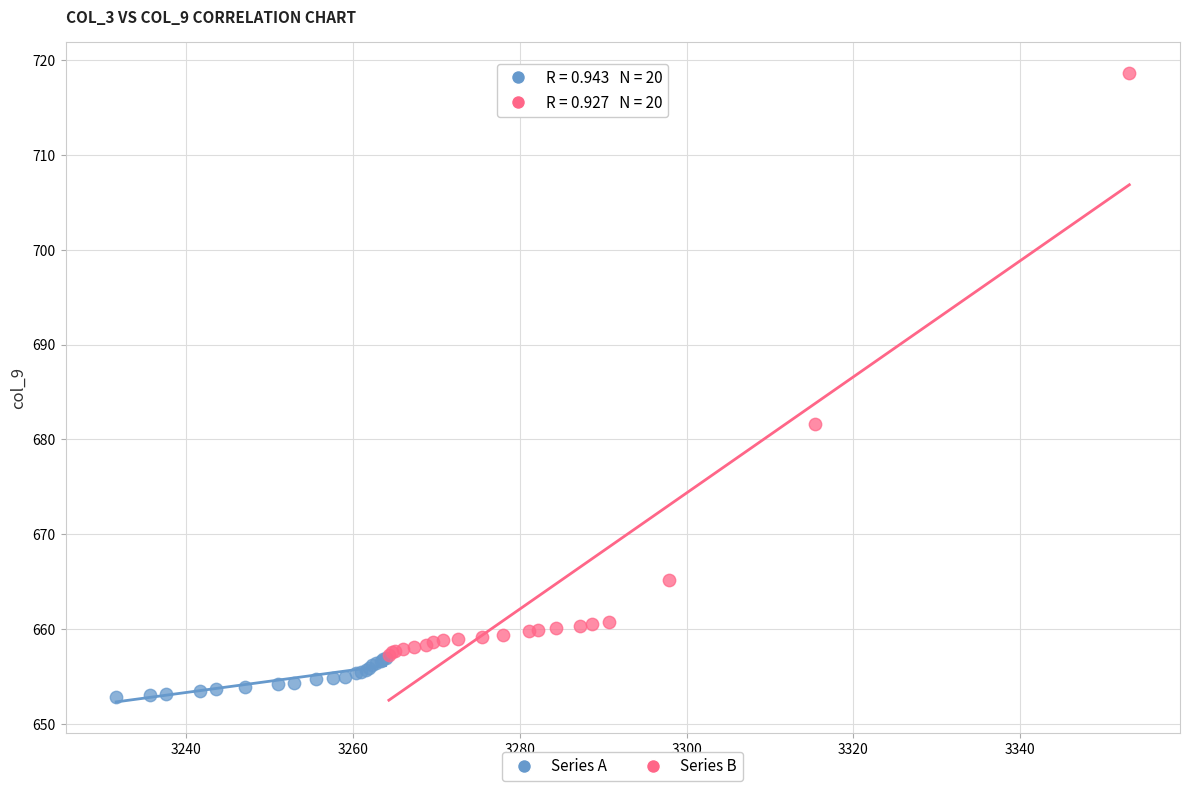

What are all the series names shown in the legend?

Series A, Series B